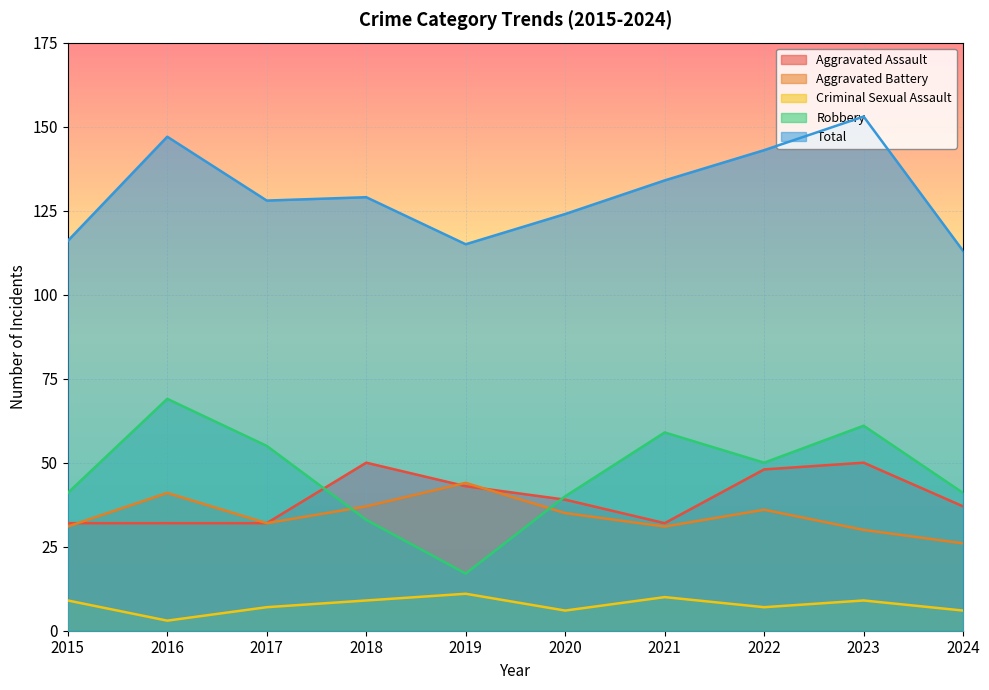

Is the value of Total at 2015 greater than the value of Criminal Sexual Assault at 2021?

Yes